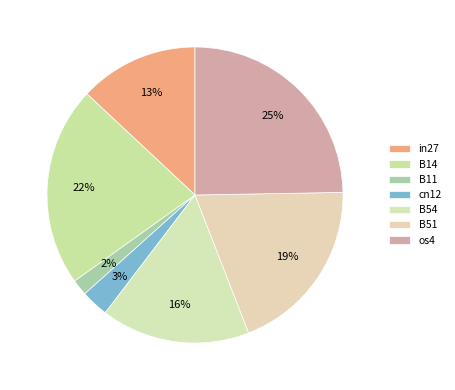

The B14 slice represents 33% of the pie. True or false?

False